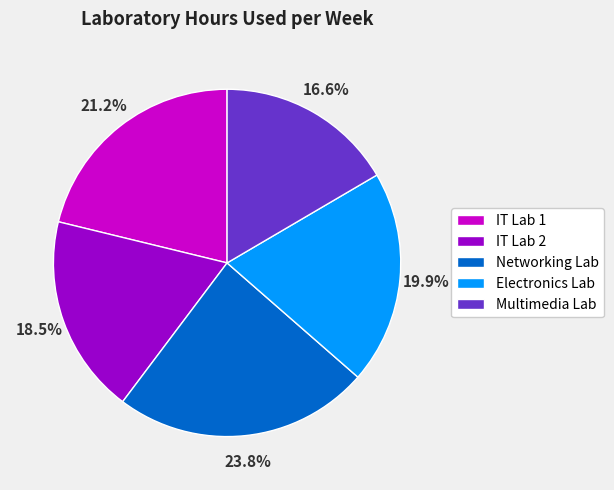

The IT Lab 1 slice represents 30% of the pie. True or false?

False